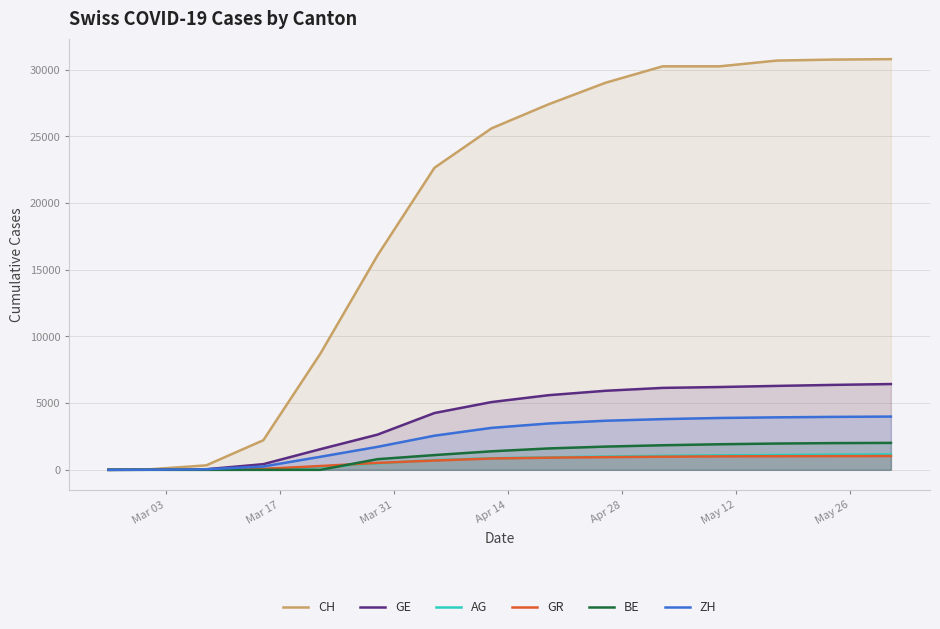

What is the maximum value for GR?

1037